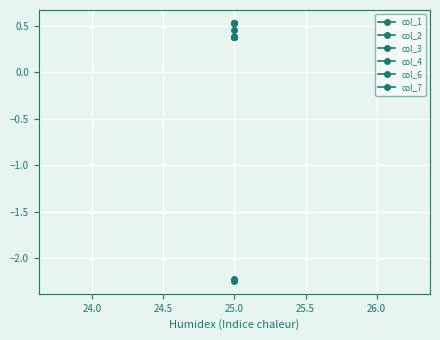

What is the difference between the maximum and minimum values in the col_1 series?

0.2